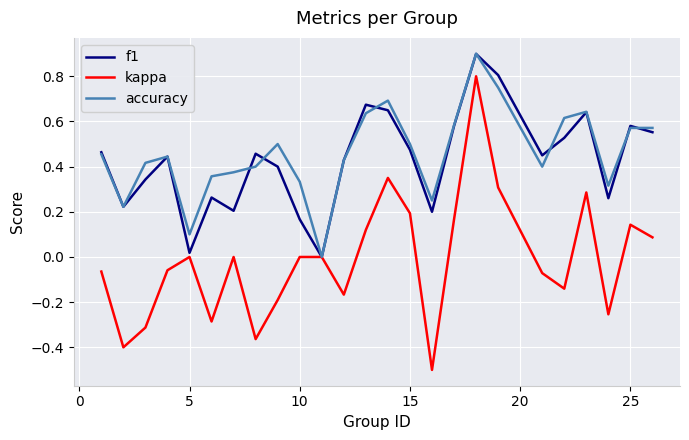

Which series has the widest spread of values?

kappa